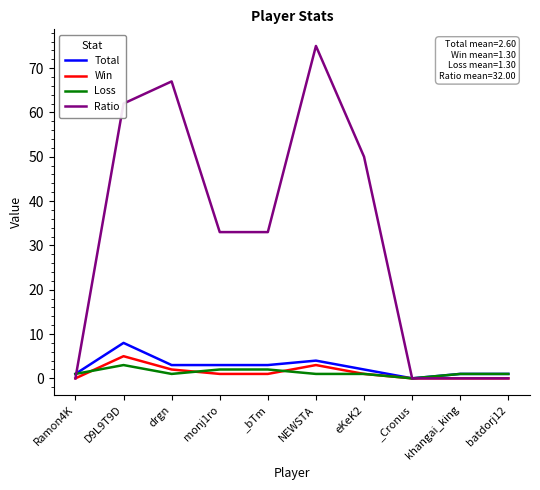

Which category has the lowest value in the Total series?

_Cronus